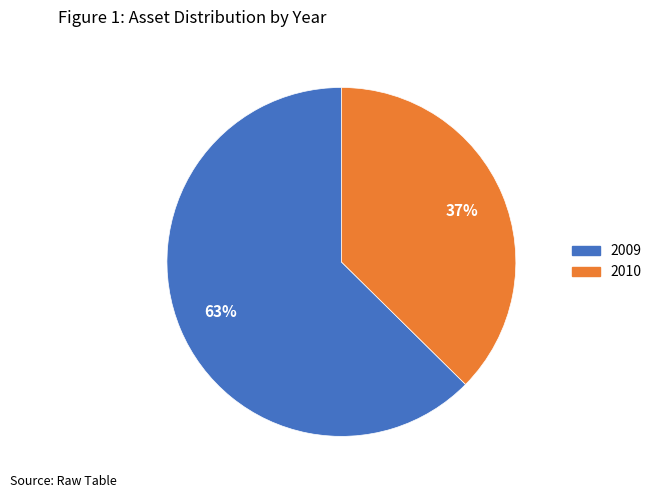

Do 2010 and 2009 together represent more than half of the pie?

Yes